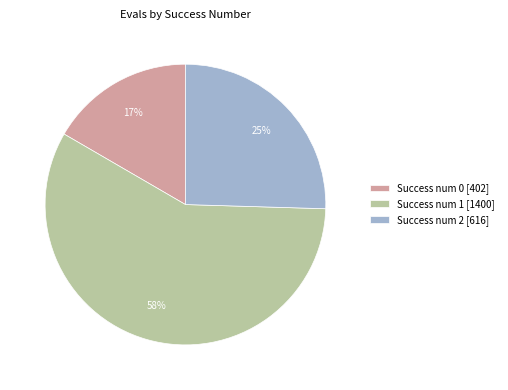

Count the number of slices in the pie.

3